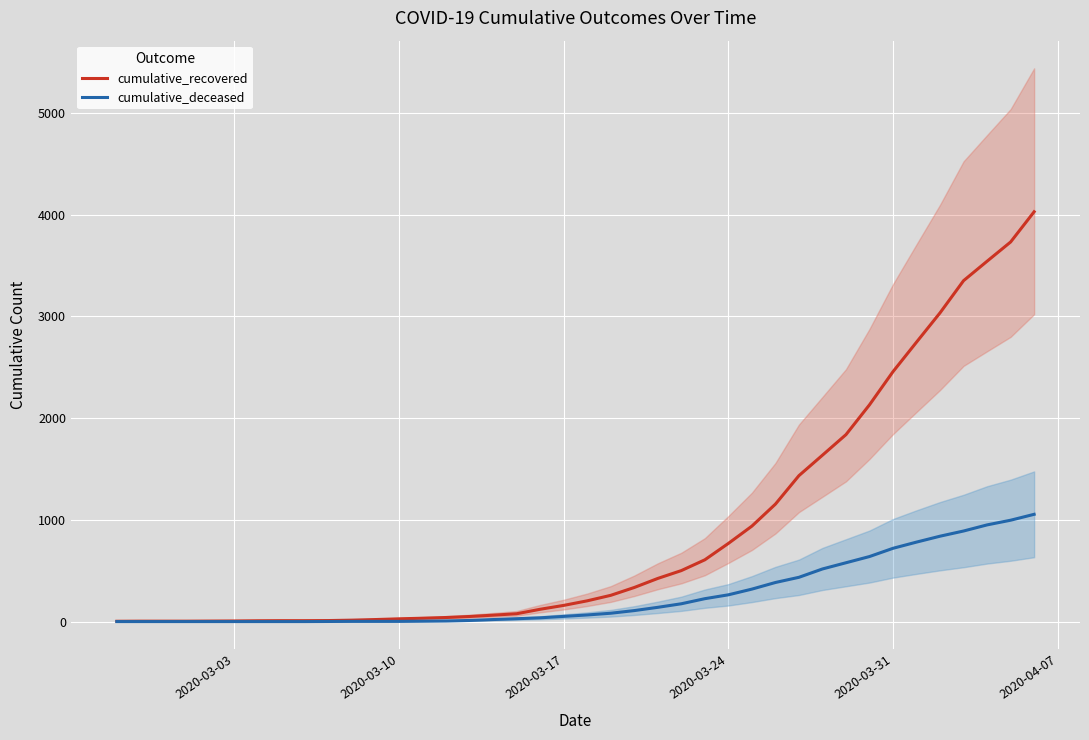

True or false: cumulative_deceased and cumulative_recovered cross at least once.

False